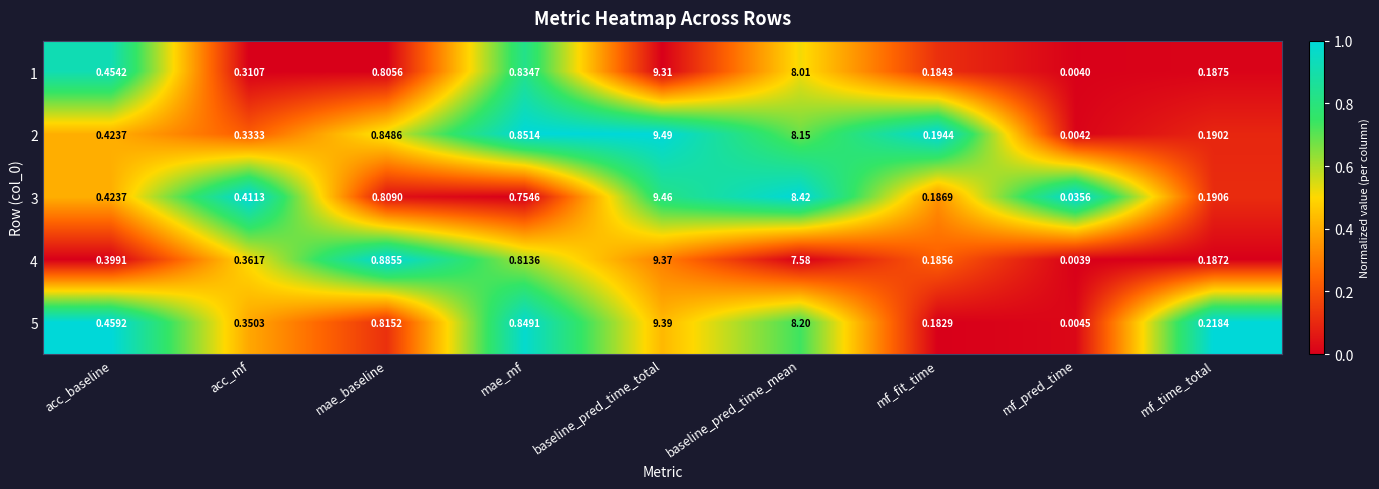

List the labels in order of 5 value, largest first.

baseline_pred_time_total, baseline_pred_time_mean, mae_mf, mae_baseline, acc_baseline, acc_mf, mf_time_total, mf_fit_time, mf_pred_time